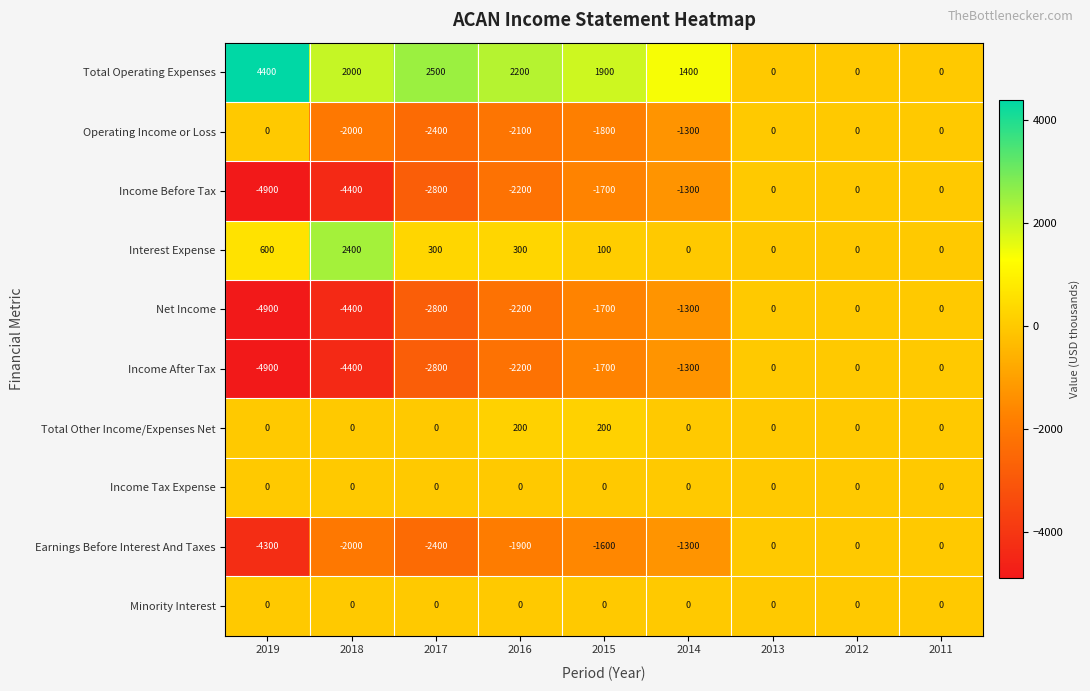

At which category does the chart reach its peak across all series?

2019